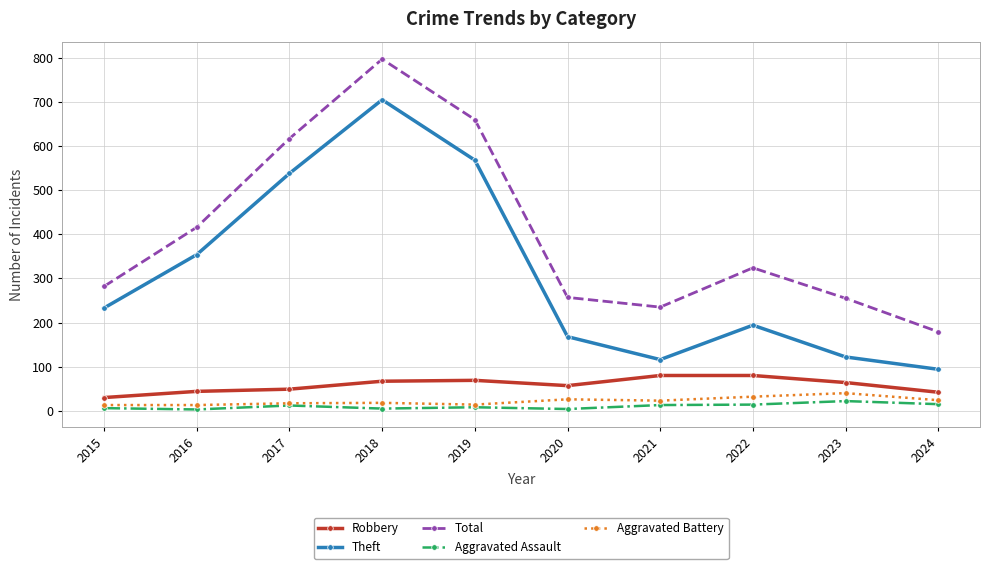

Count the number of data series in this chart.

5